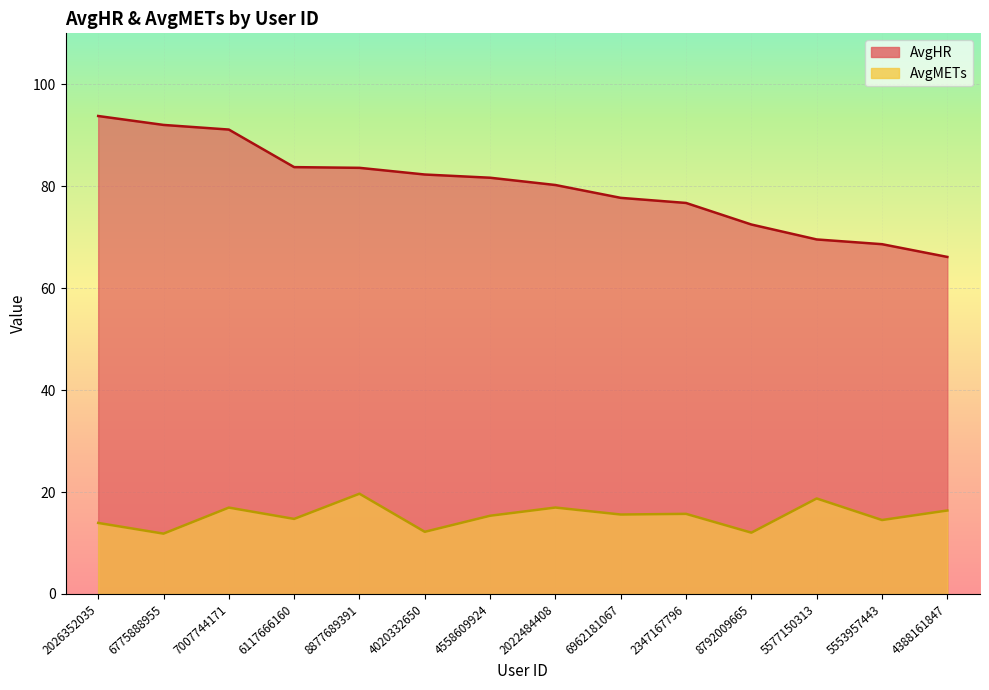

What is the total value across all series at 8877689391?

103.3